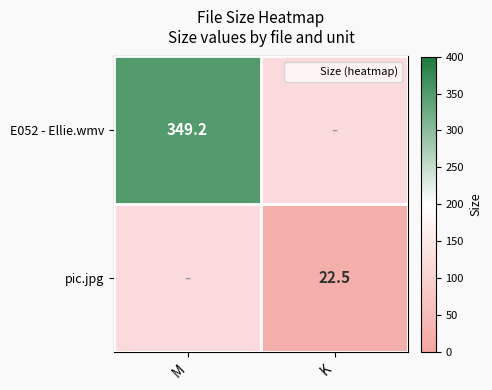

What is the difference between the E052 - Ellie.wmv values at K and M?

349.2